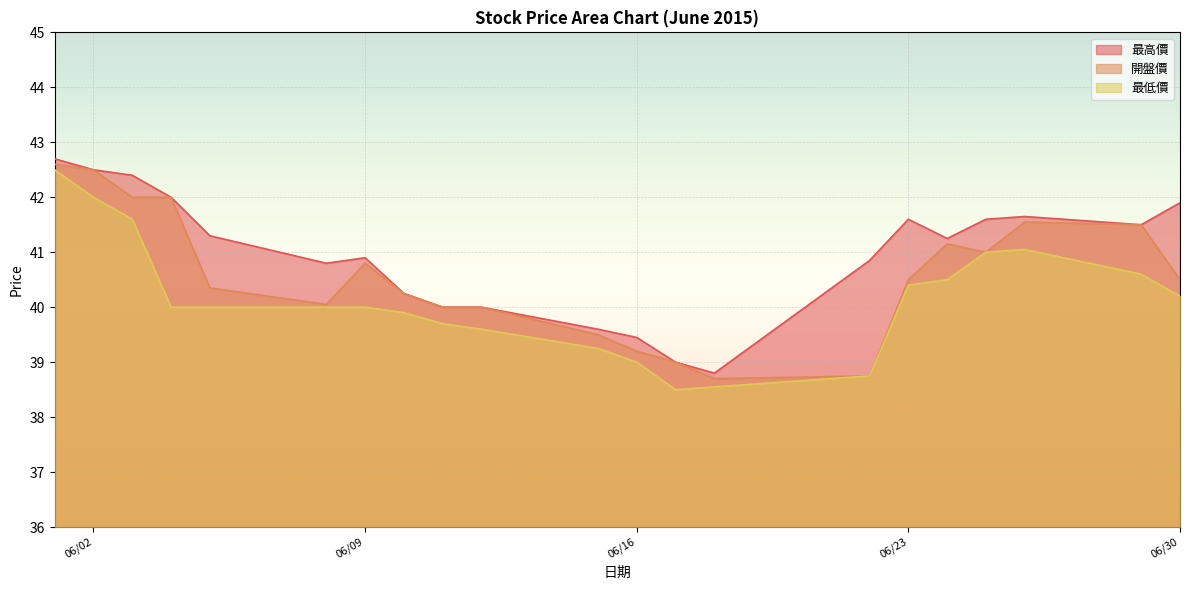

Which has a higher value, 2015/06/10 or 2015/06/11?

2015/06/10